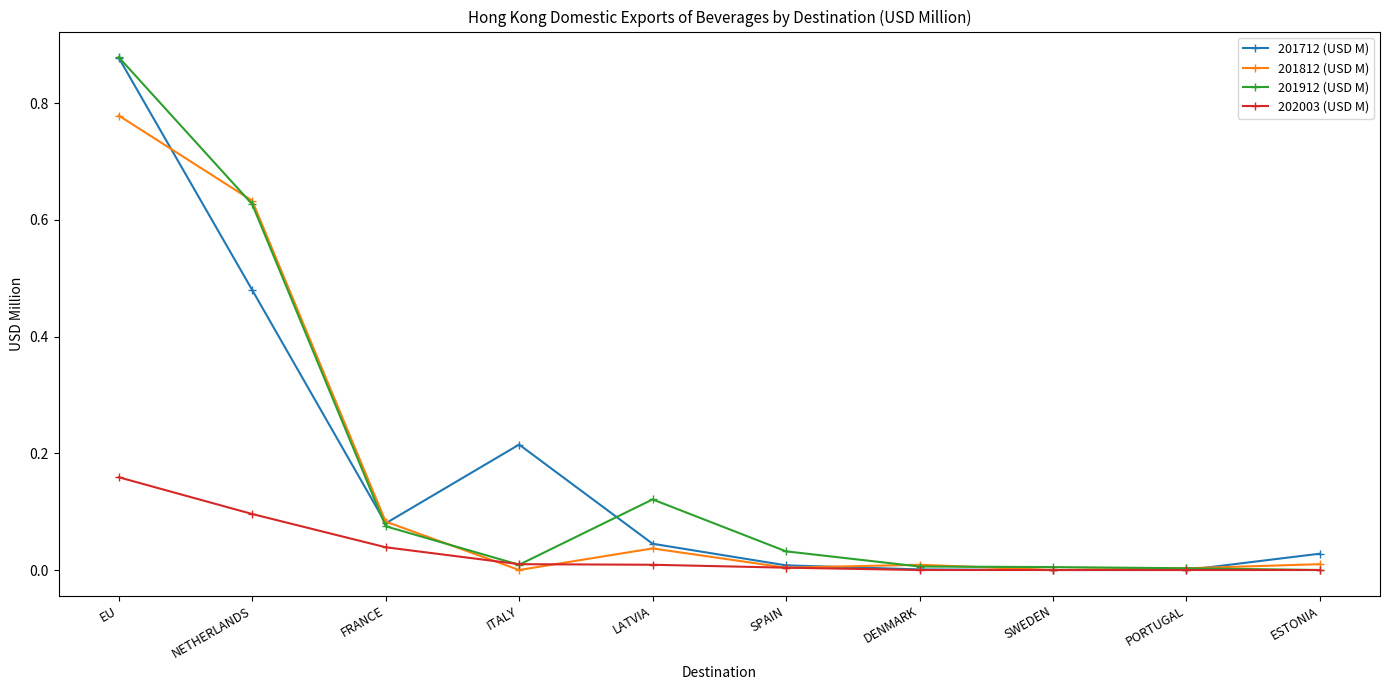

What is the label of the 3rd point from the right?

SWEDEN